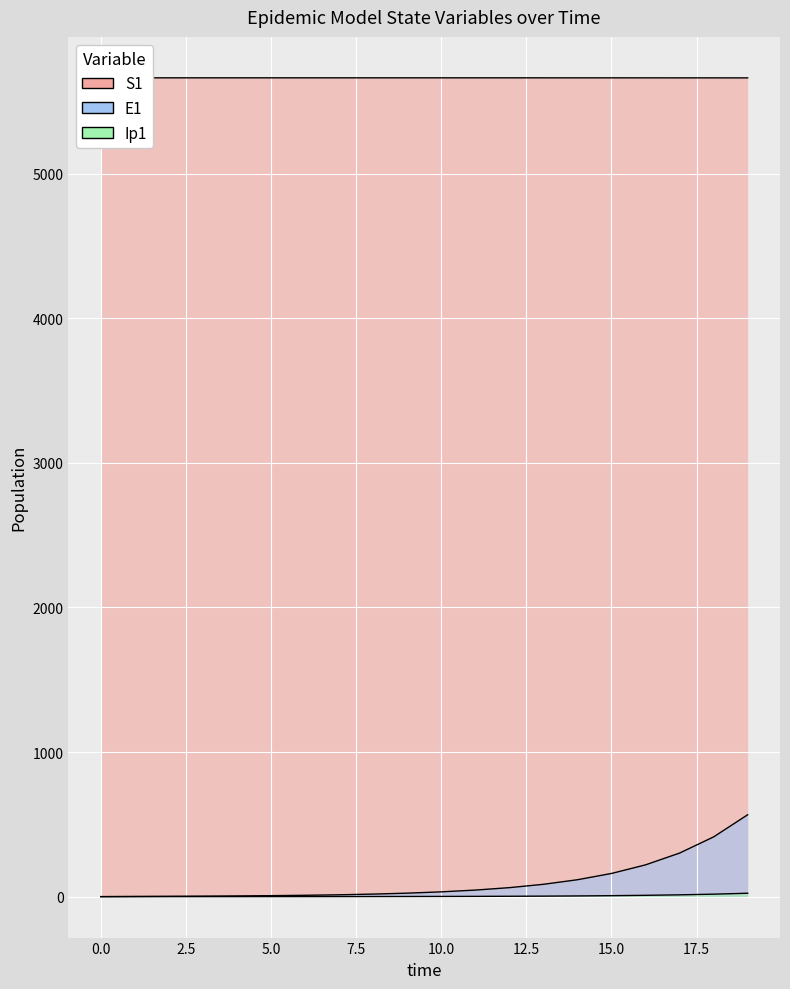

True or false: S1 has more than 1 interior local peaks.

False